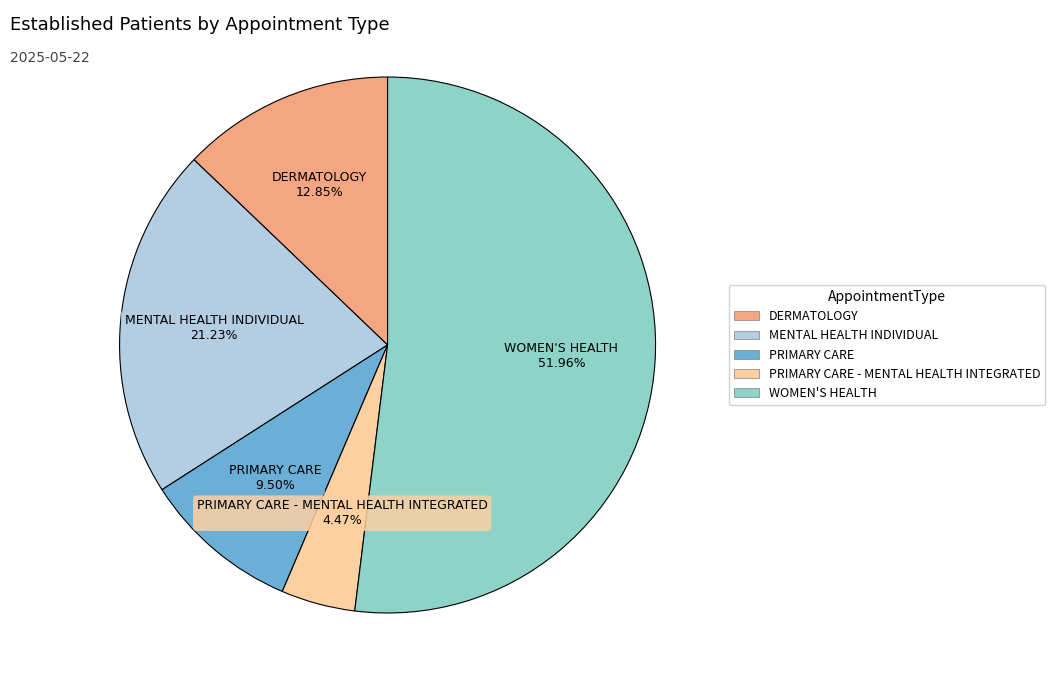

How many slices are in this pie chart?

5